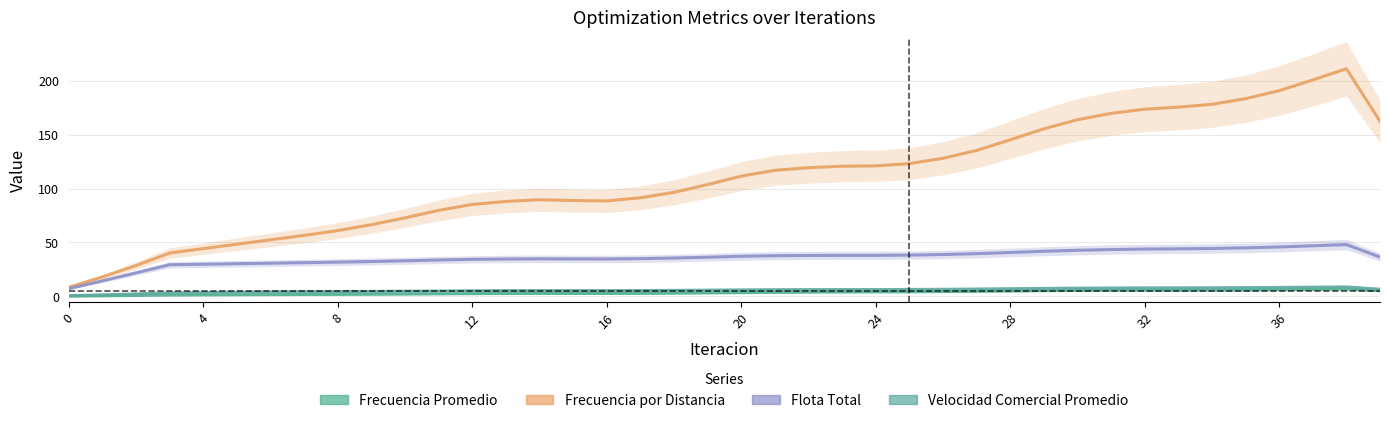

Which category has the highest value across all series?

38